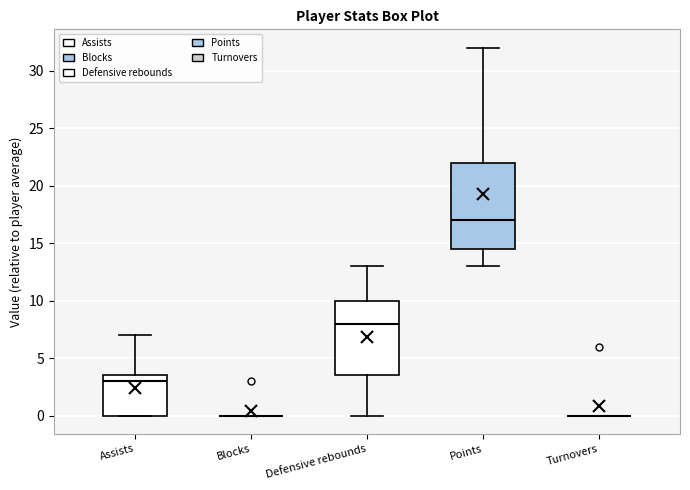

Where does the median line of the box for Defensive rebounds sit on the y-axis? The values are not printed on the chart, so give them approximately, as read against the axis.

8.0